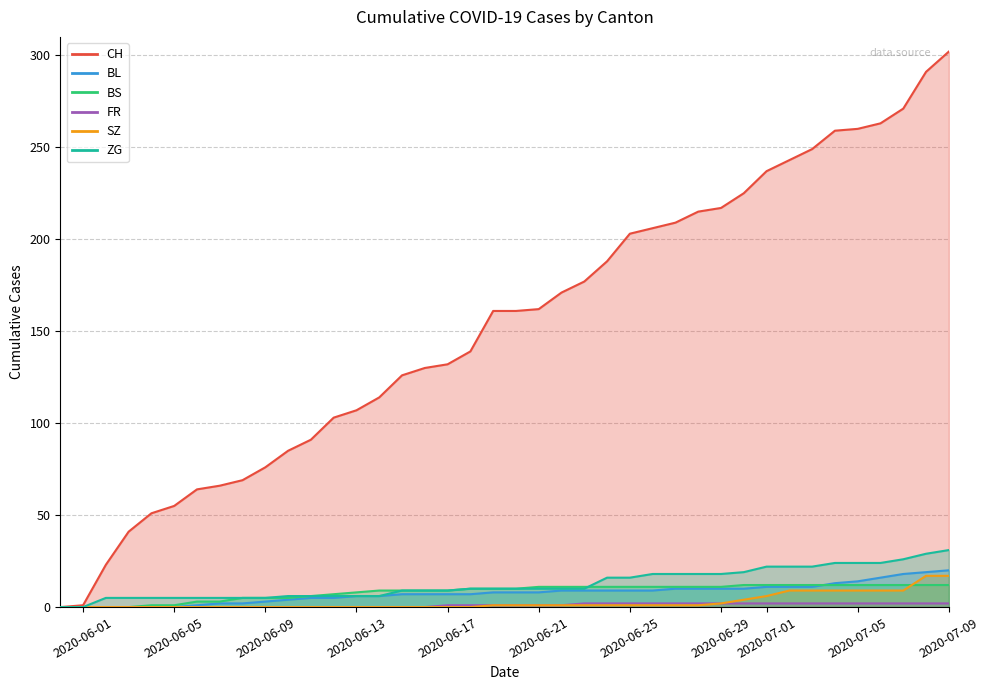

Is it true that ZG equals 29 at 33?

False